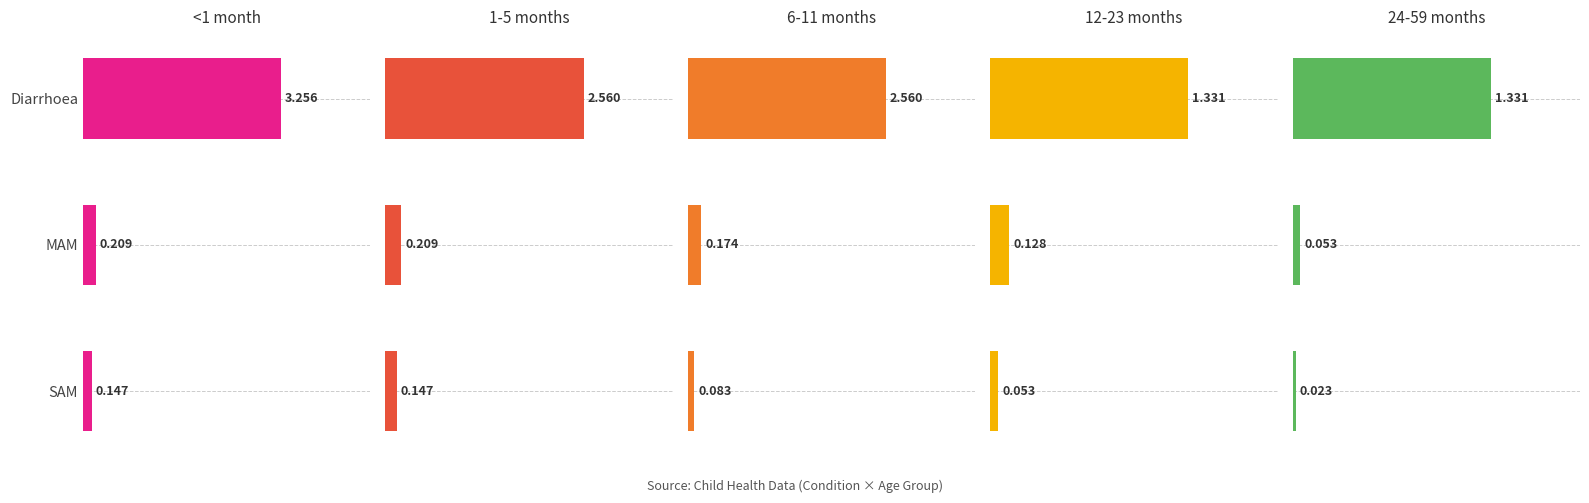

Count the number of categories in the chart.

3